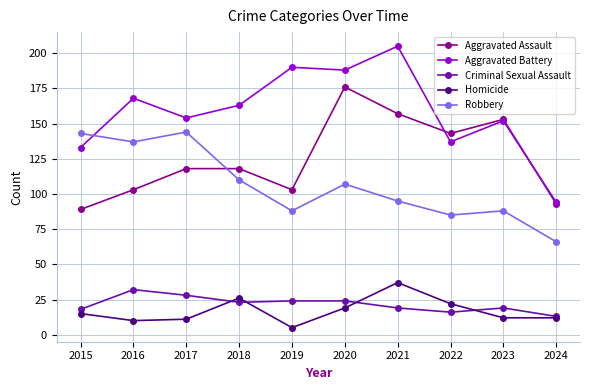

What is the difference between the maximum and minimum values in the Aggravated Battery series?

111